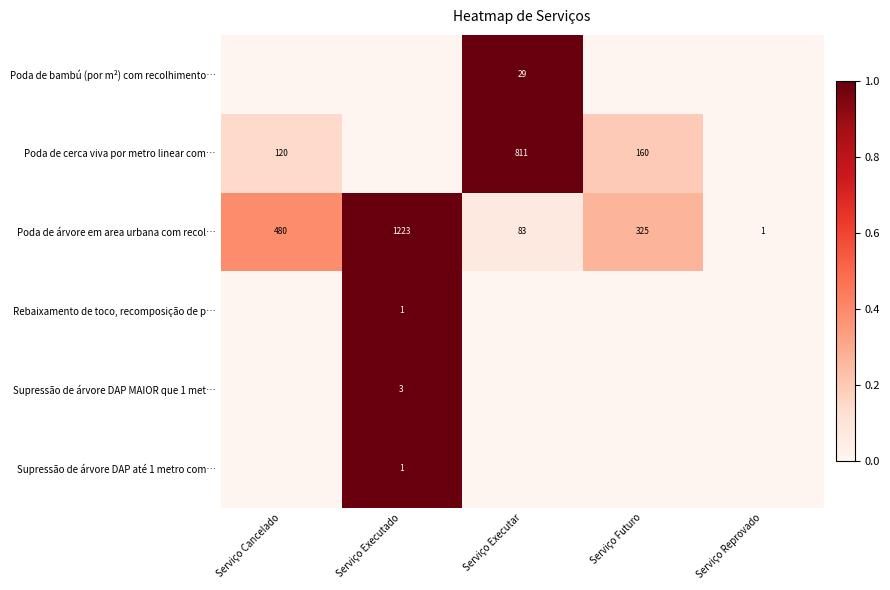

Between Serviço Executado and Serviço Reprovado, which is larger?

Serviço Executado